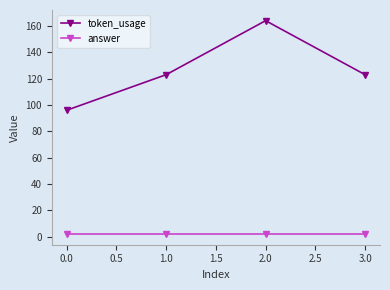

How many lines are shown in the chart?

2